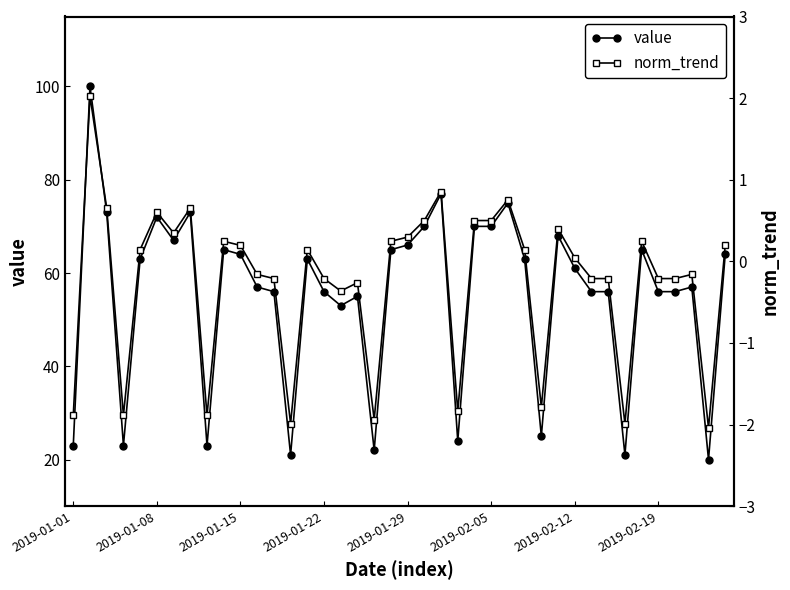

The value of value at 31 is 73.0. True or false?

False